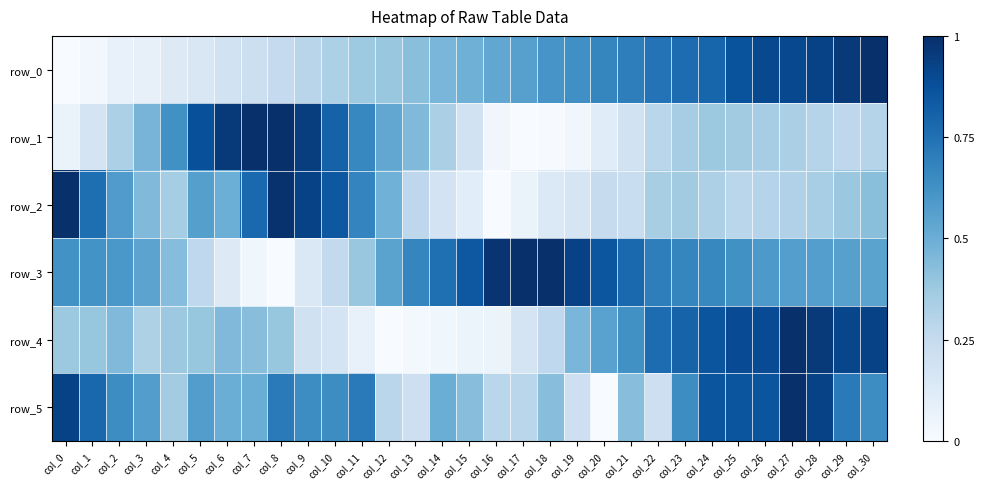

What is the sum of the row_3 values at col_24 and col_27?

1.2